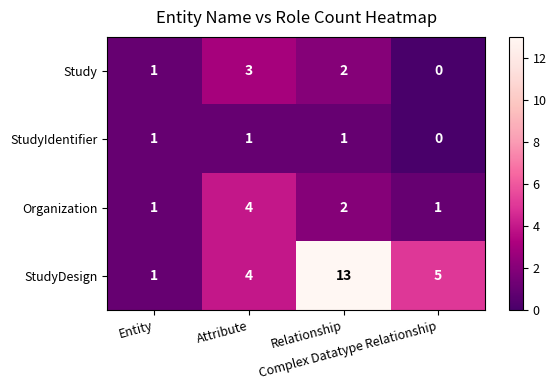

Which series has the largest total across all categories?

StudyDesign